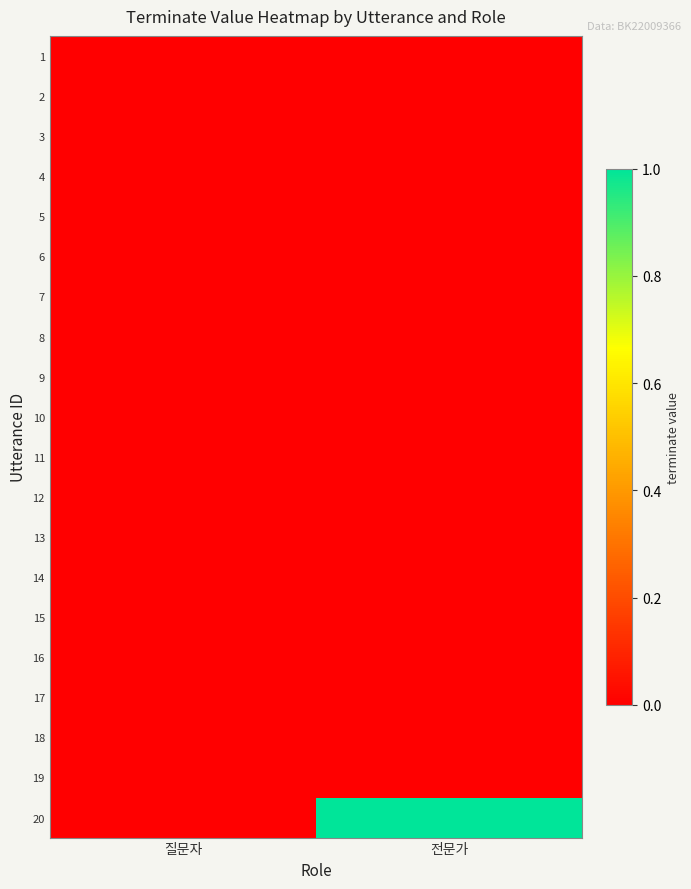

At which category does the chart reach its peak across all series?

전문가